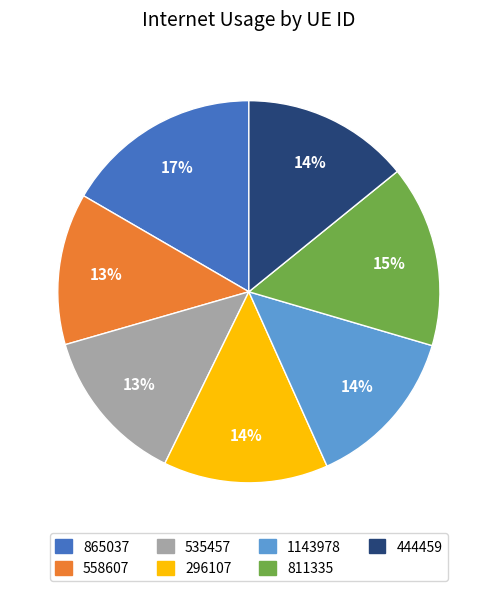

Is there any slice that represents more than half of the pie?

No